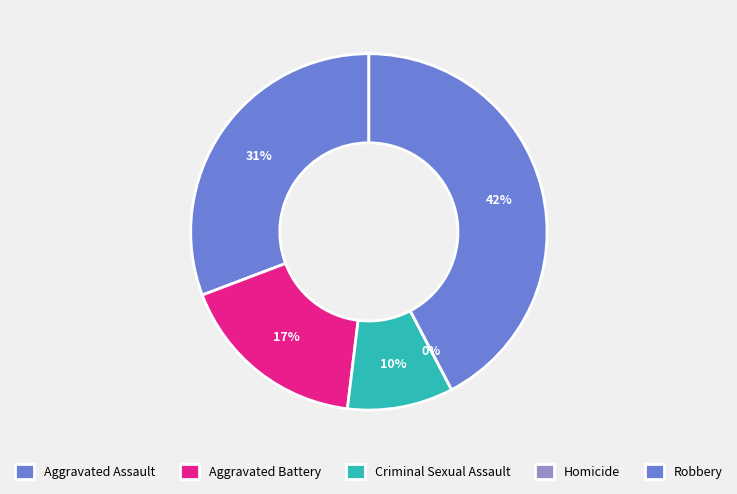

The Criminal Sexual Assault slice represents 10% of the pie. True or false?

True